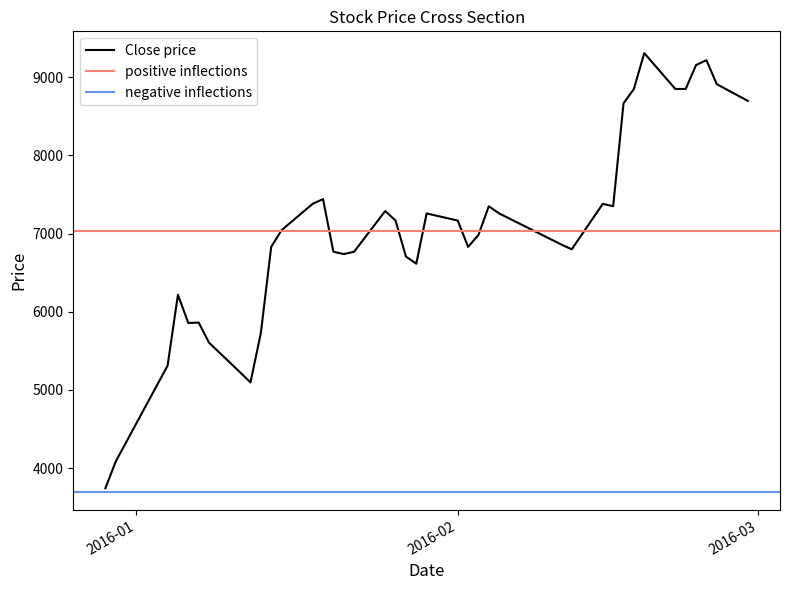

Does the chart have visible grid lines?

No